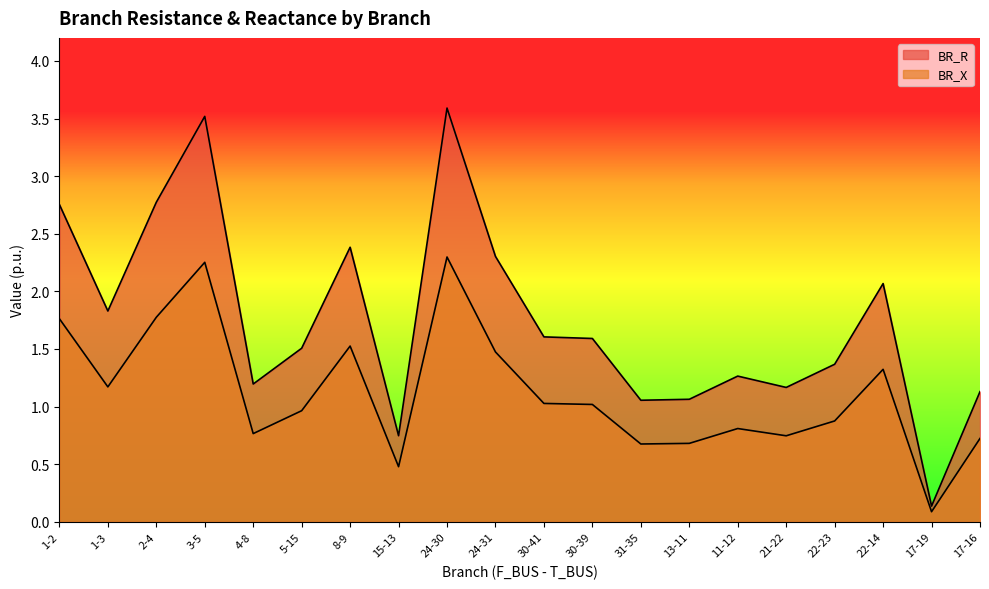

Reading left to right, transcribe all the data shown in this chart.

BR_R: 2.8	1.8	2.8	3.5	1.2	1.5	2.4	0.7	3.6	2.3	1.6	1.6	1.1	1.1	1.3	1.2	1.4	2.1	0.1	1.1
BR_X: 1.8	1.2	1.8	2.3	0.8	1.0	1.5	0.5	2.3	1.5	1.0	1.0	0.7	0.7	0.8	0.7	0.9	1.3	0.1	0.7